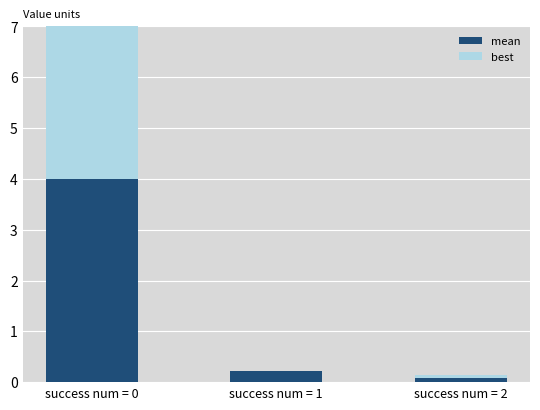

Rank the series at success num = 0 from lowest to highest value.

best, mean